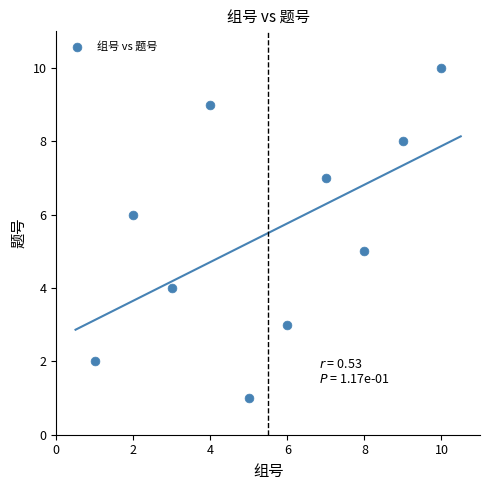

What is the range of Y values (max minus min)?

9